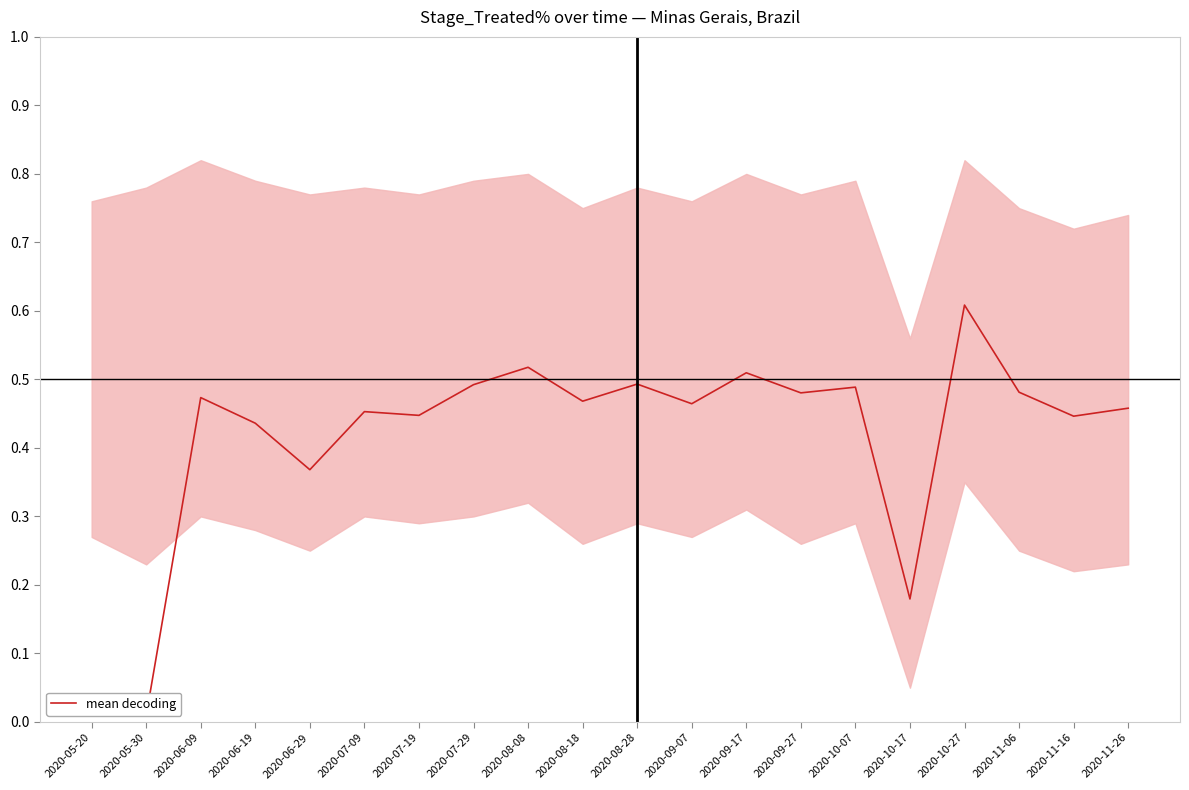

What is the label of the 5th point from the right?

2020-10-17